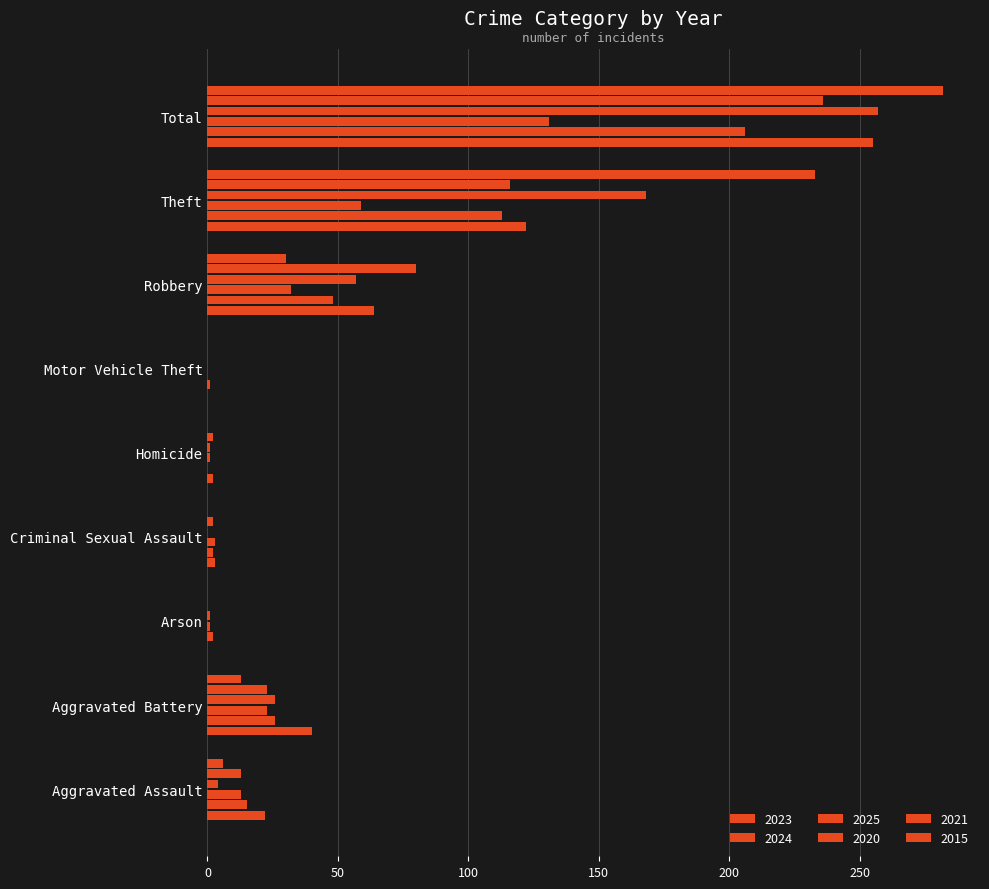

Count the number of categories in the chart.

9